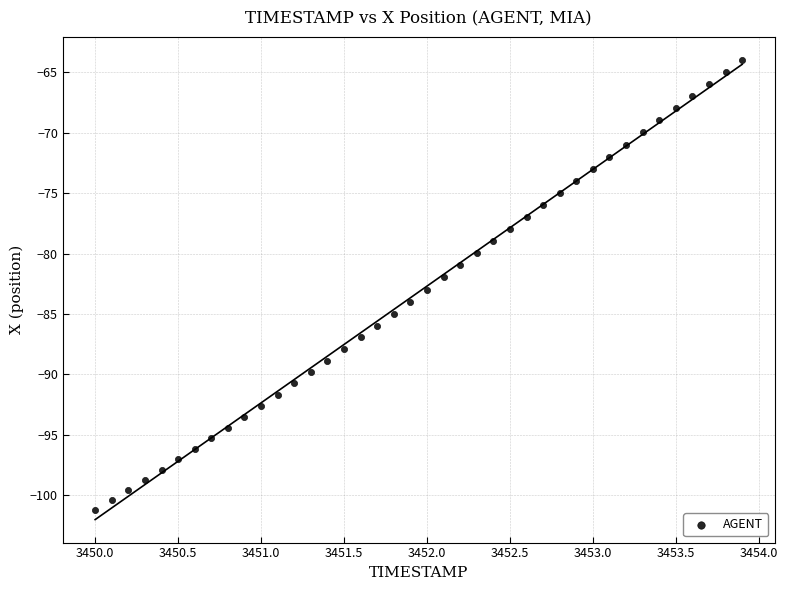

What is the range of X values (max minus min)?

3.9